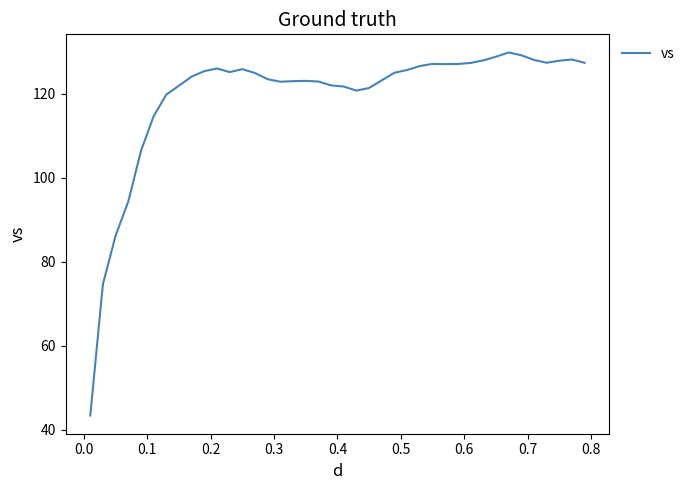

What is the difference between the maximum and minimum values?

86.5